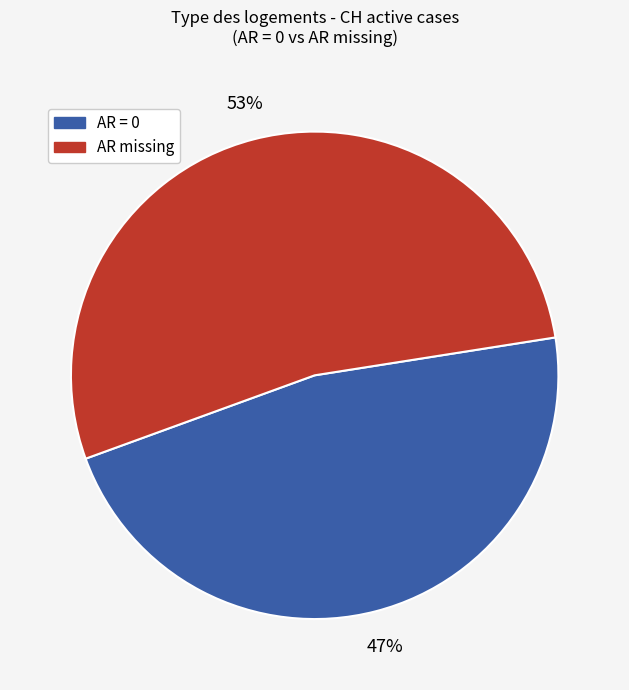

Is the sum of AR missing and AR = 0 greater than half?

Yes